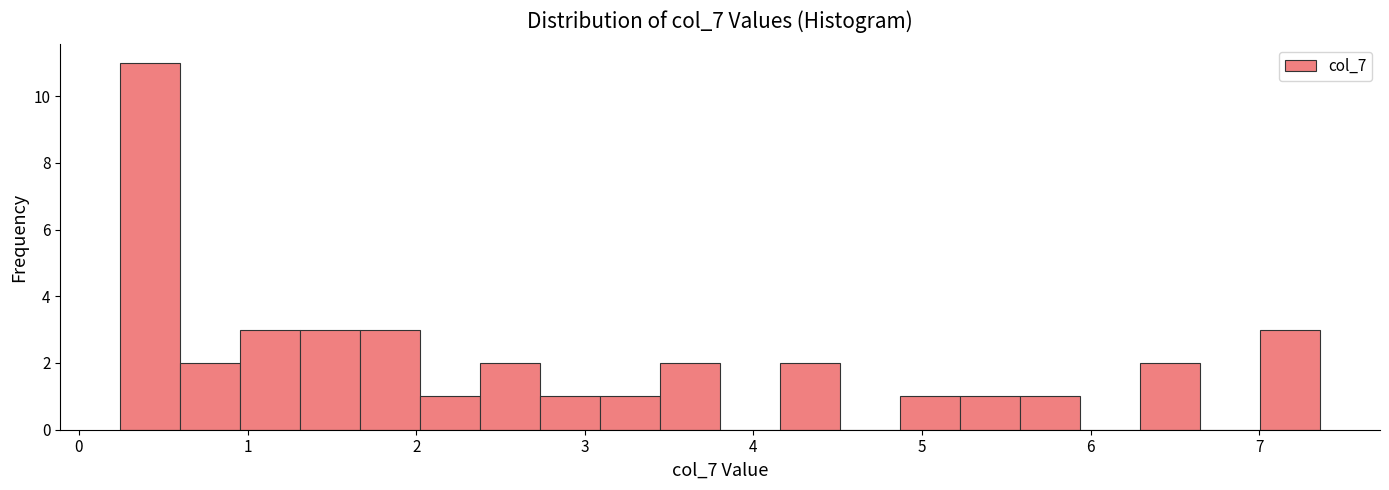

Read against the x-axis, roughly where is the centre of the tallest bar?

0.4